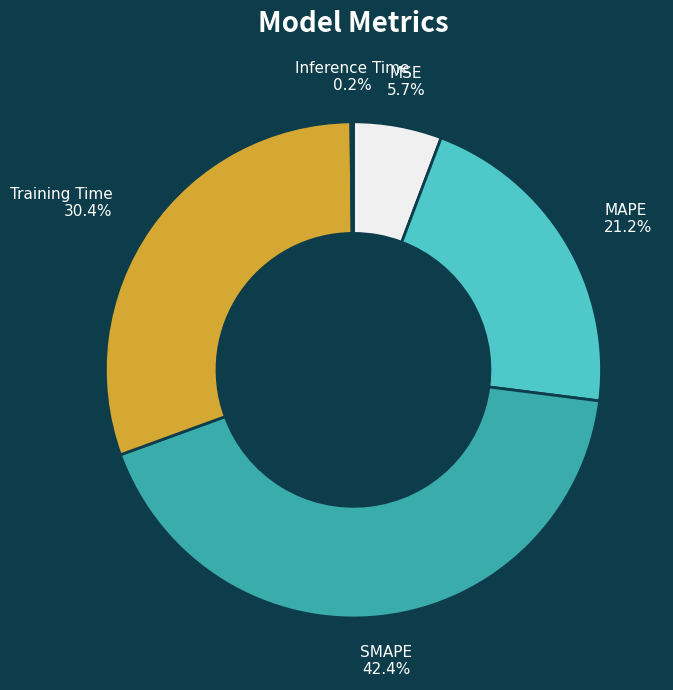

Between MSE and Training Time, which is larger?

Training Time